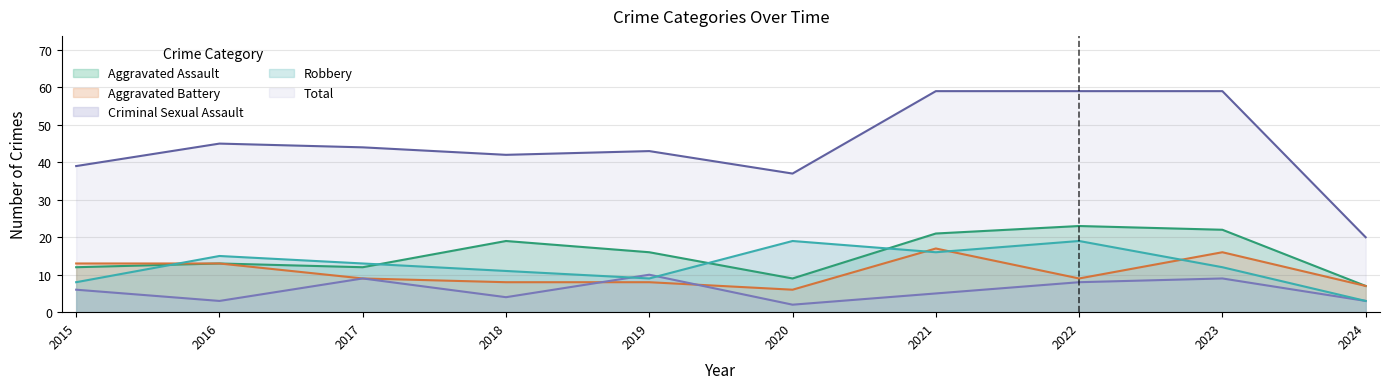

Does the chart have visible grid lines?

Yes